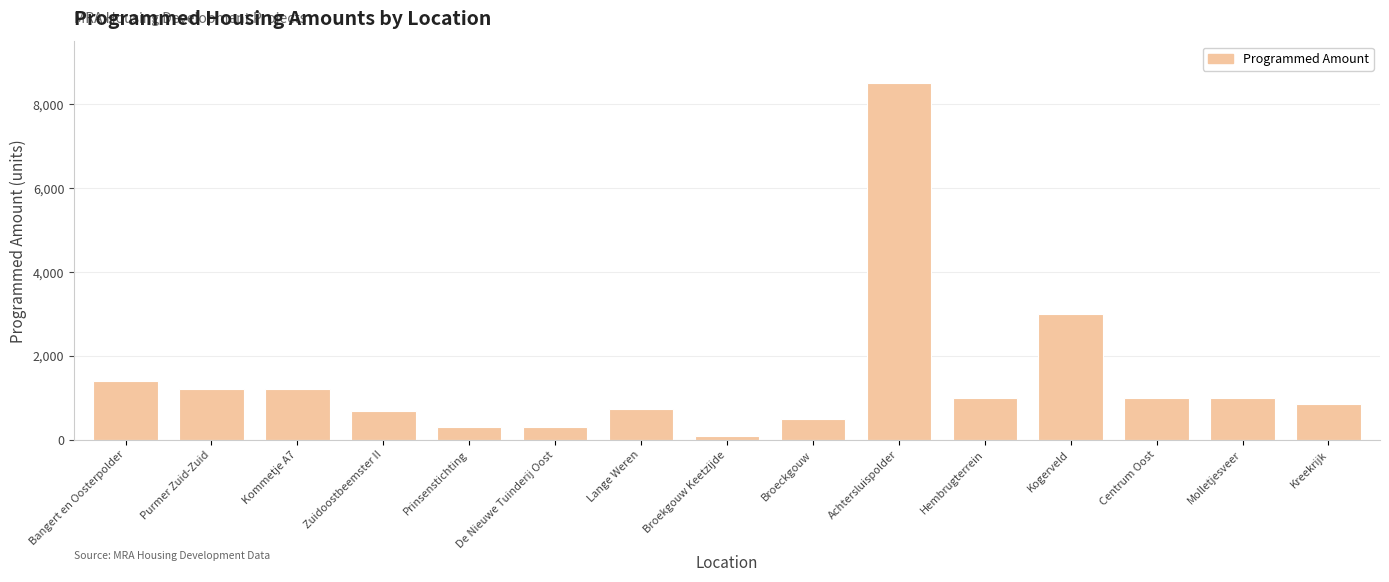

What is the change in value from Bangert en Oosterpolder to Broekgouw Keetzijde?

-1318